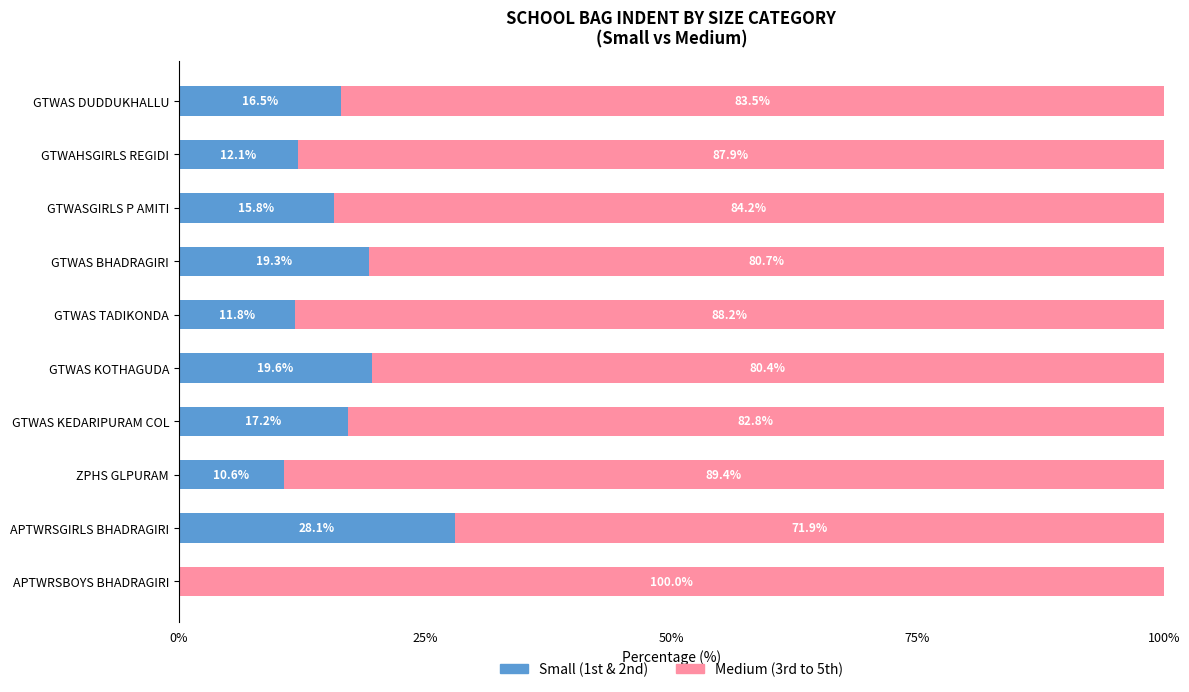

At which label is Small (1st & 2nd) closest to 14?

GTWASGIRLS P AMITI